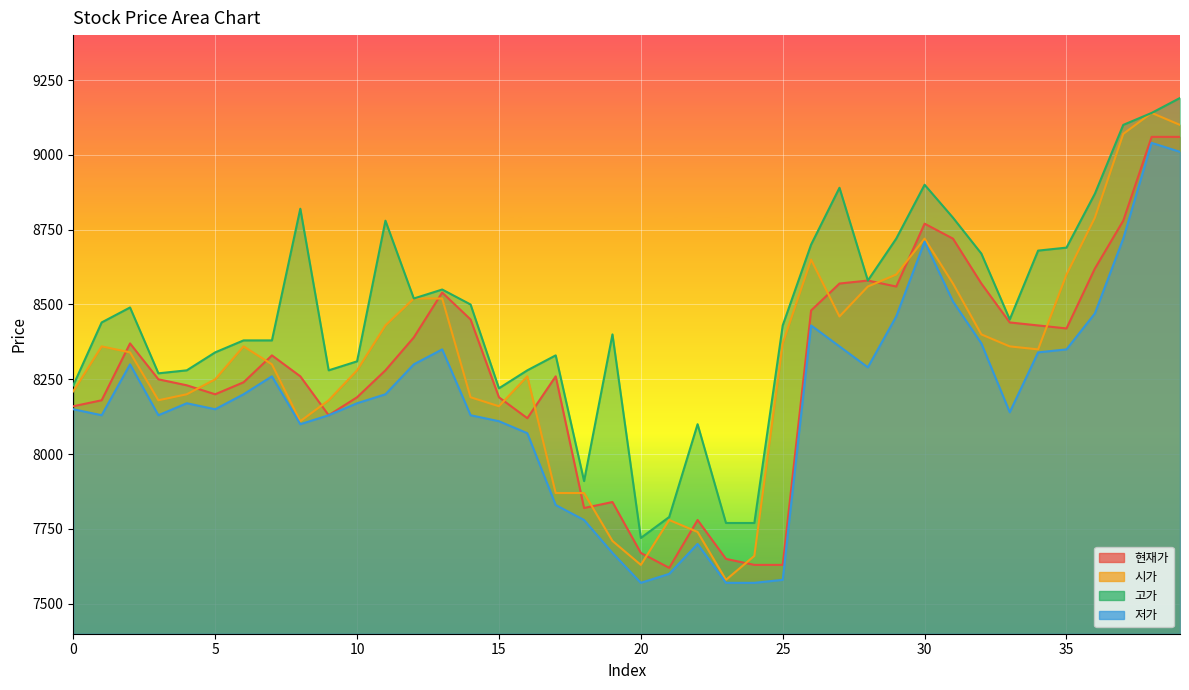

What is the sum of all 고가 values?

338660